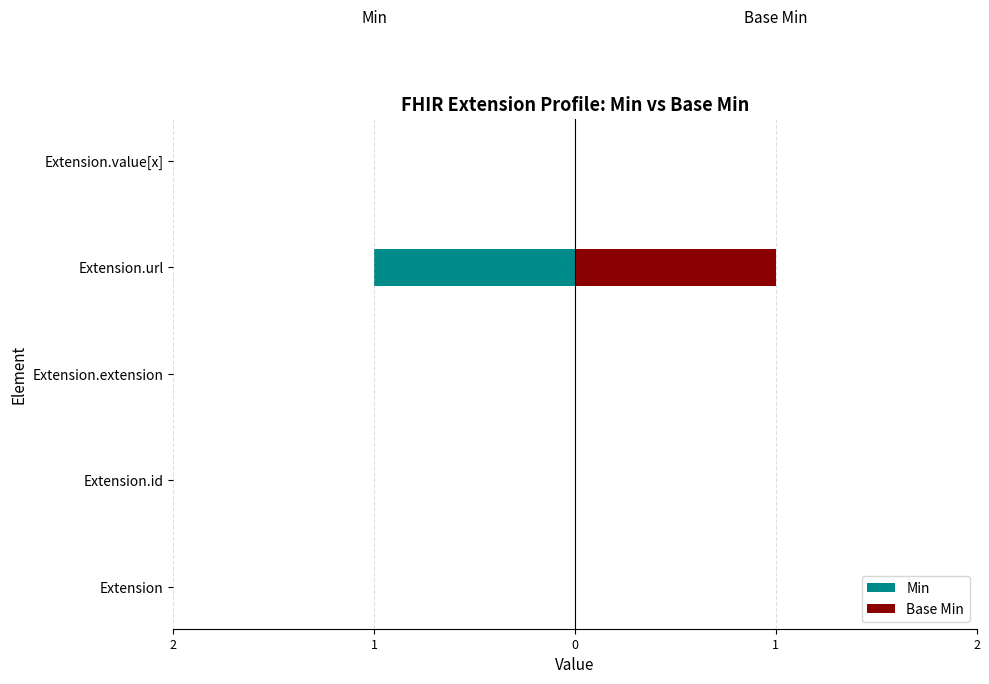

What are all the series names shown in the legend?

Min, Base Min